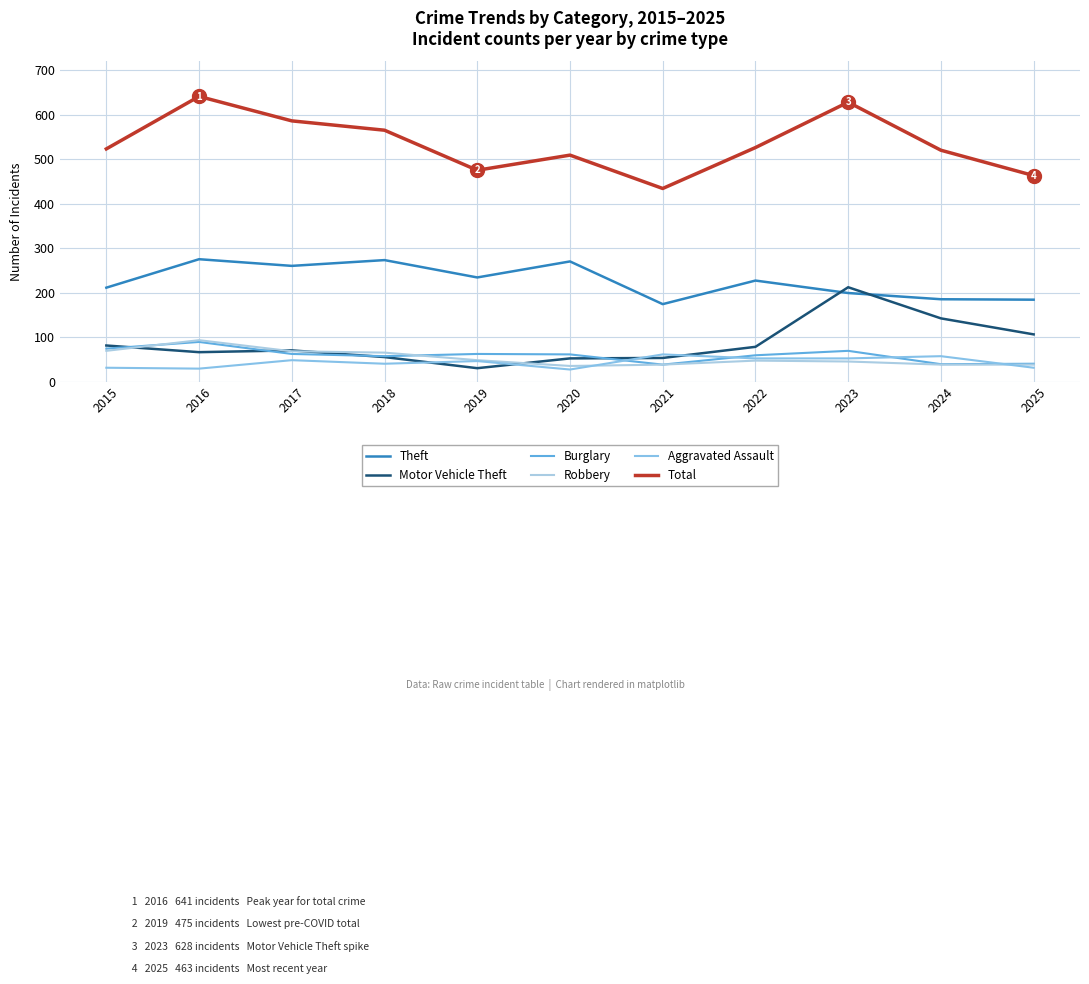

How many lines are shown in the chart?

6